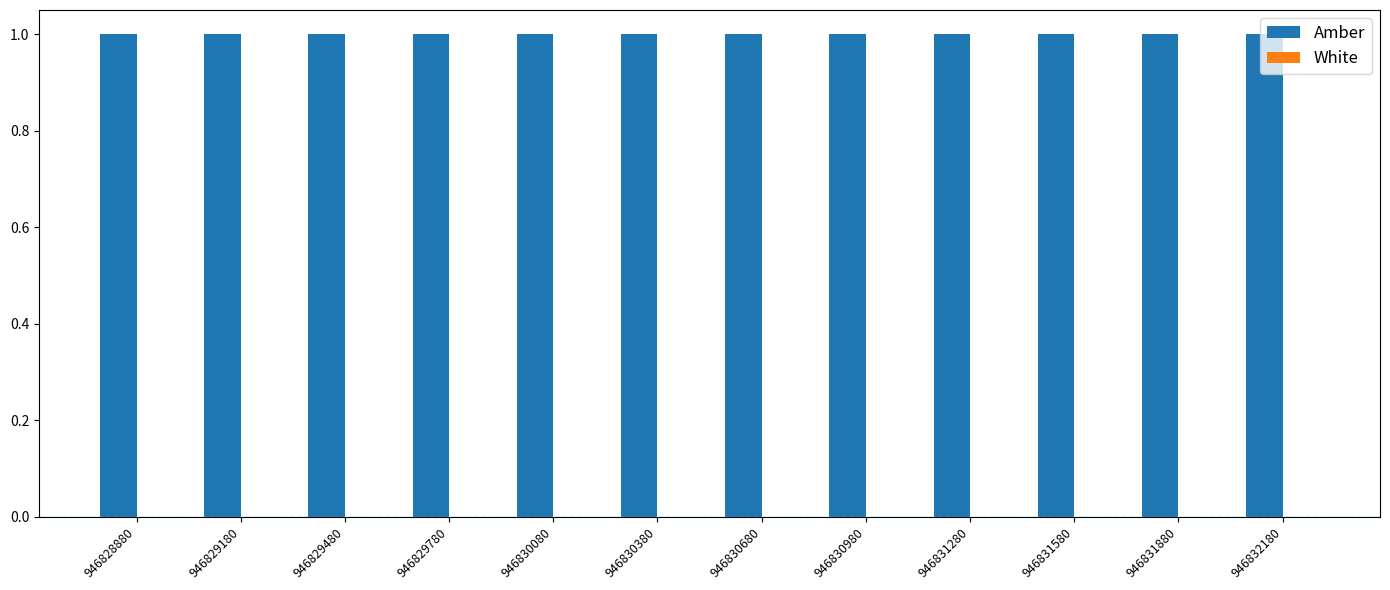

What are all the series names shown in the legend?

Amber, White